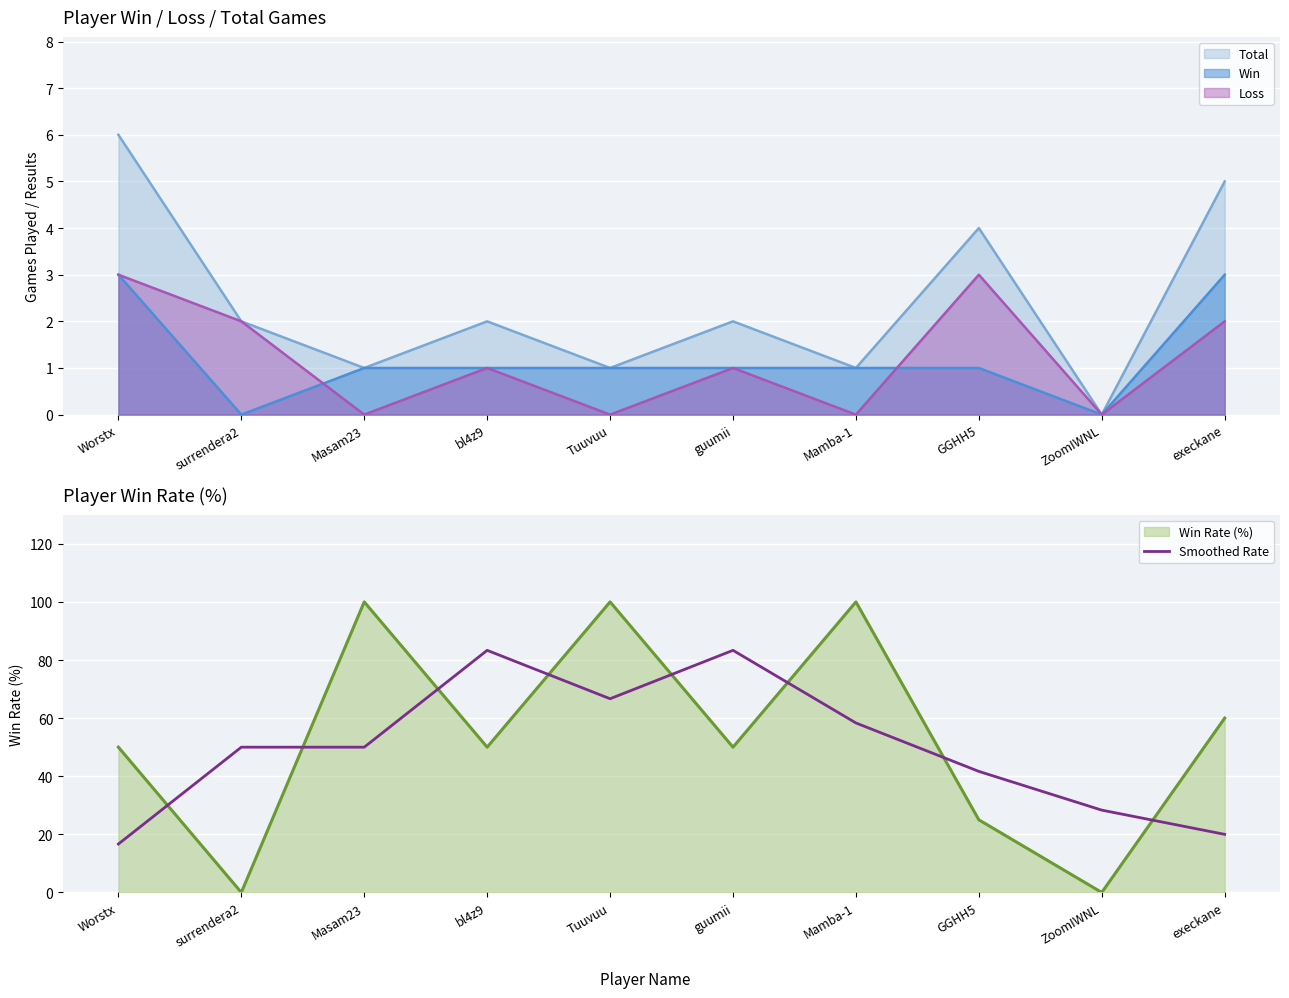

How many lines are shown in the chart?

1